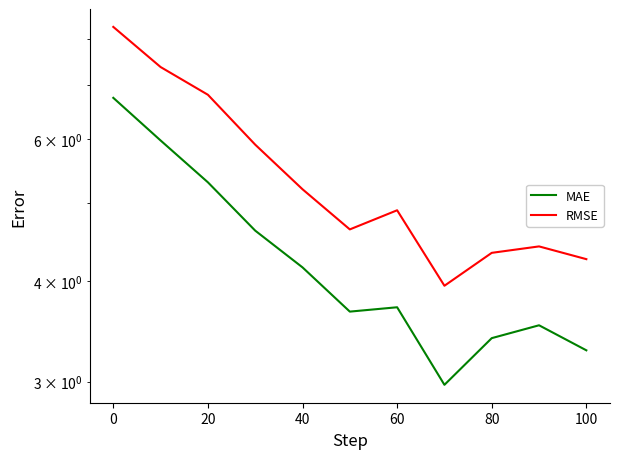

Rank the series at 60 from lowest to highest value.

MAE, RMSE